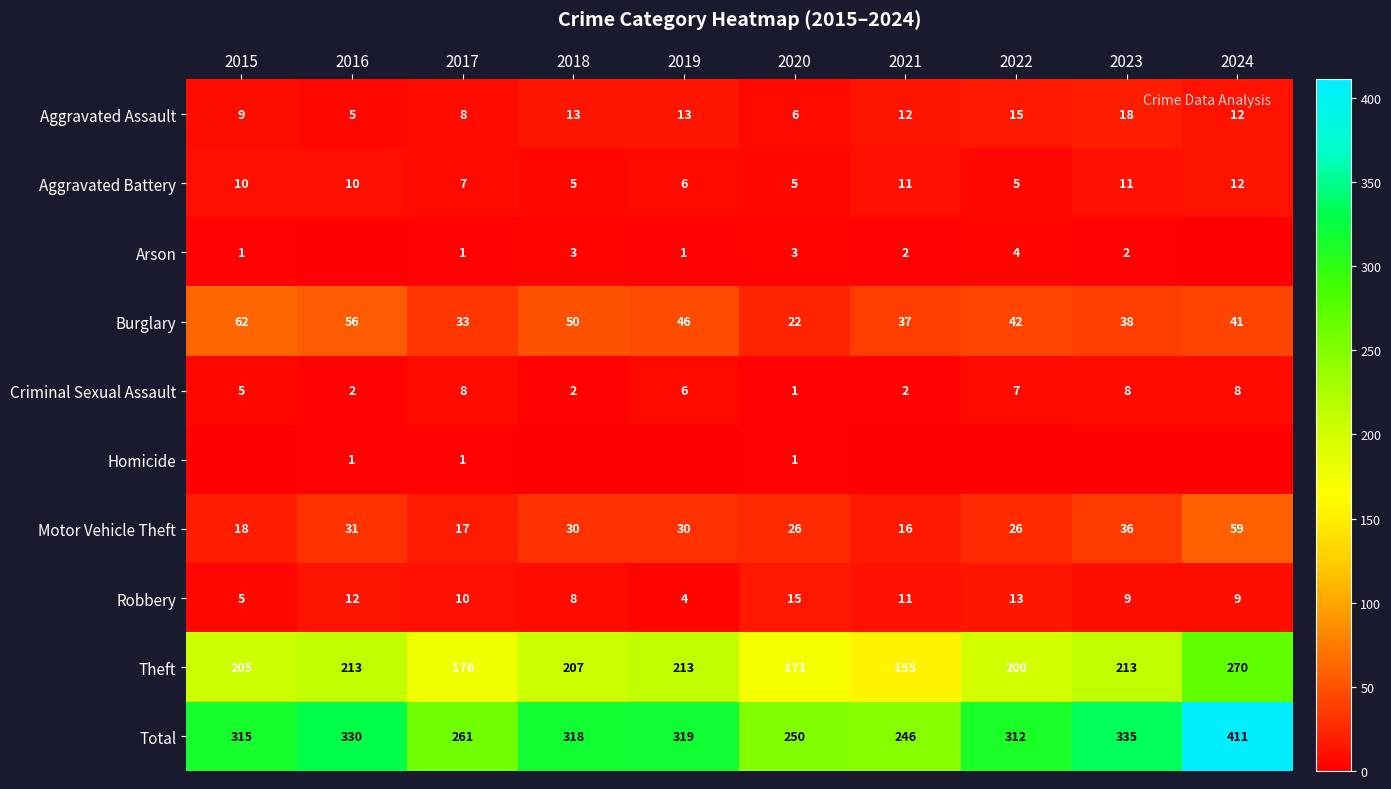

At which category does the chart reach its minimum across all series?

2016